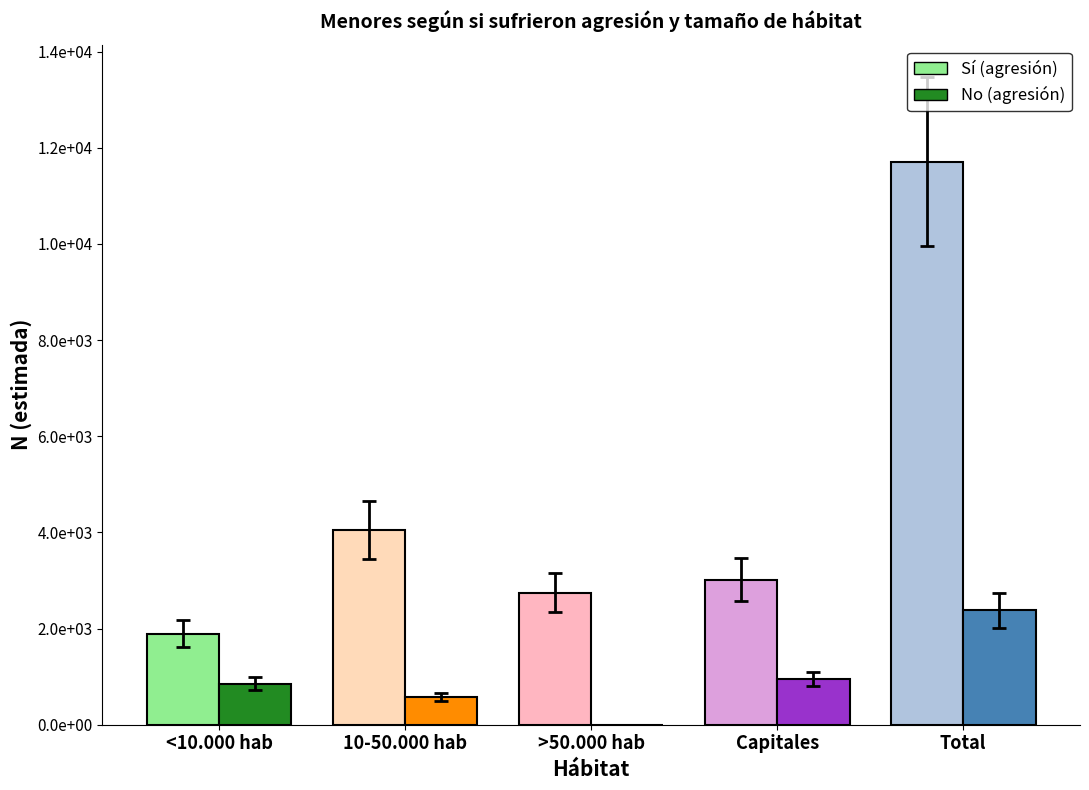

What is the label of the 5th bar from the left?

Total